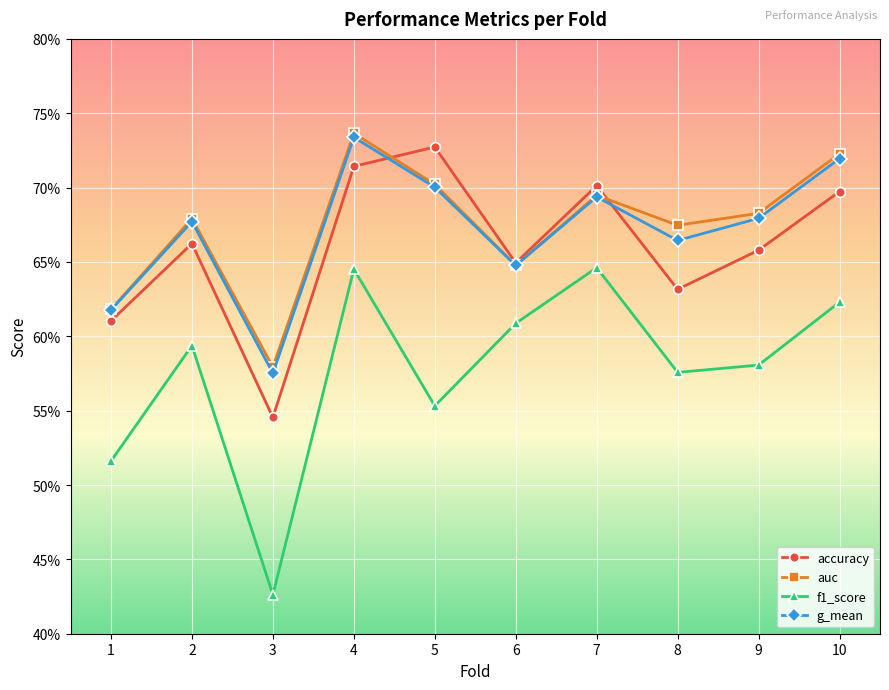

At which category does auc reach its first local valley?

3